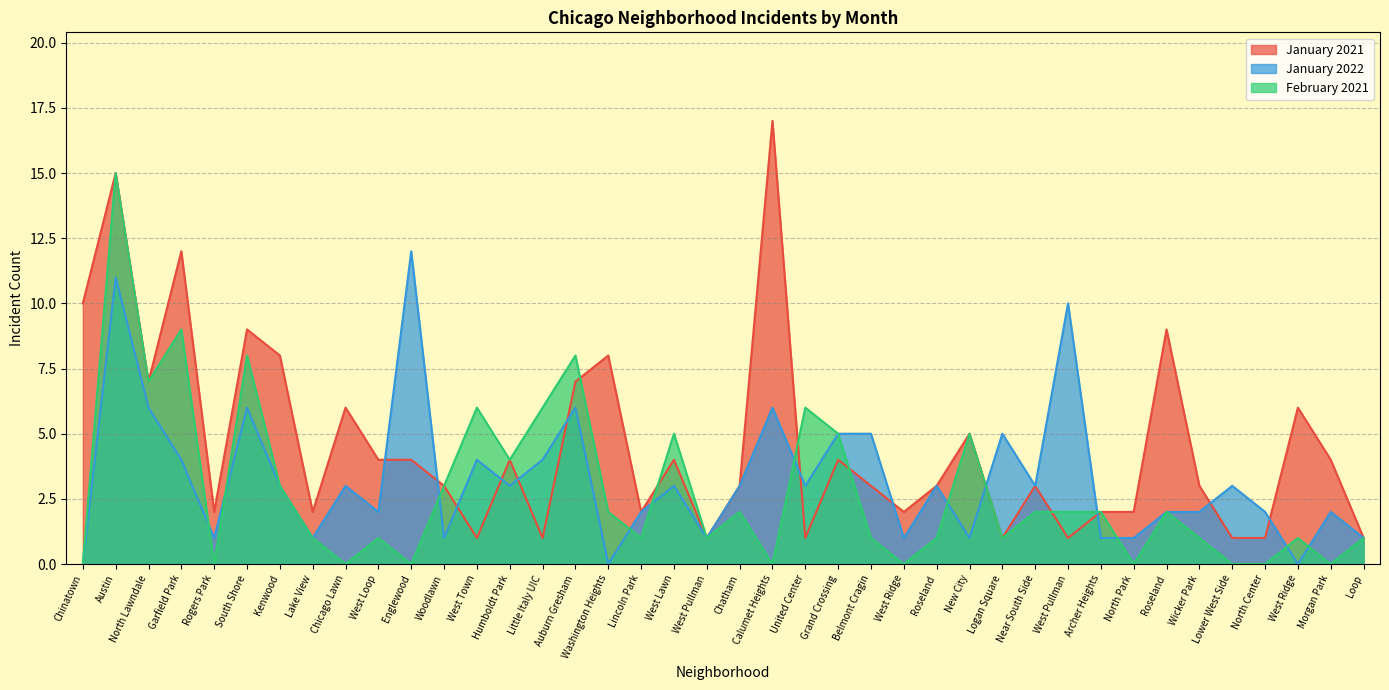

What are all the series names shown in the legend?

January 2021, January 2022, February 2021